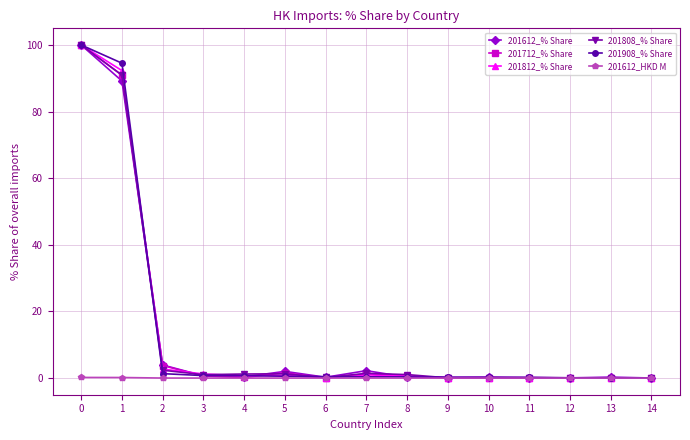

What is the difference between the 201612_% Share values at 8 and 3?

0.4